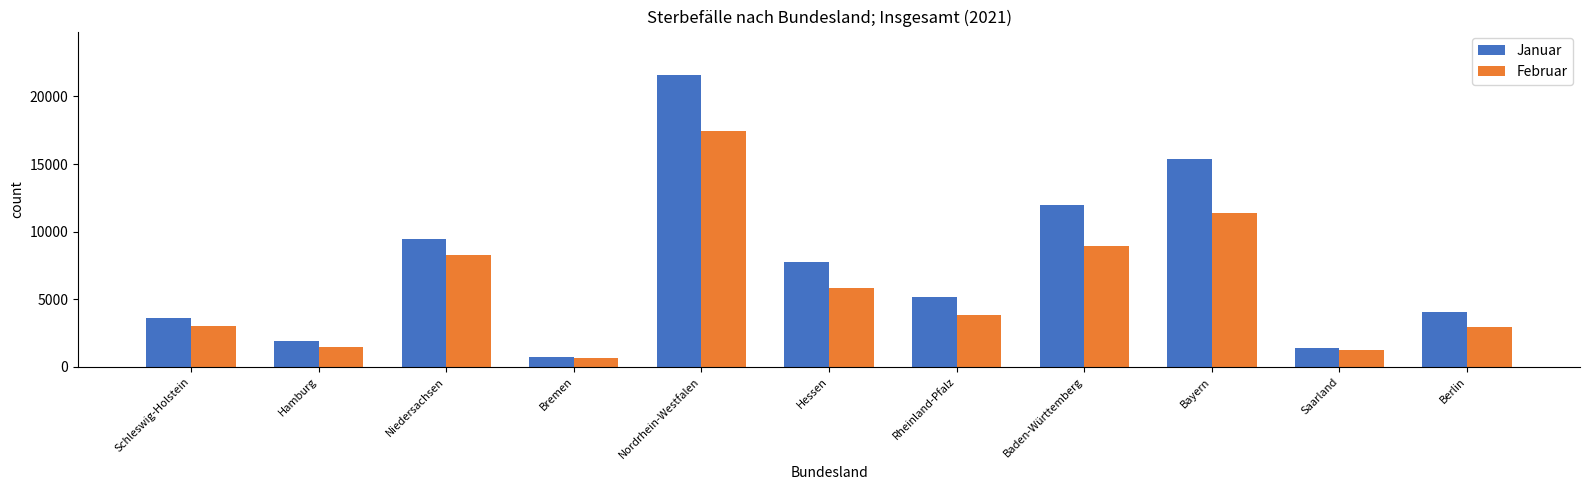

How many groups of bars are there?

11